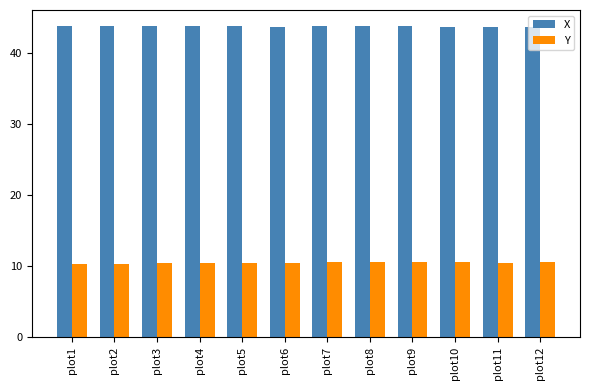

What is the minimum value for Y?

10.3